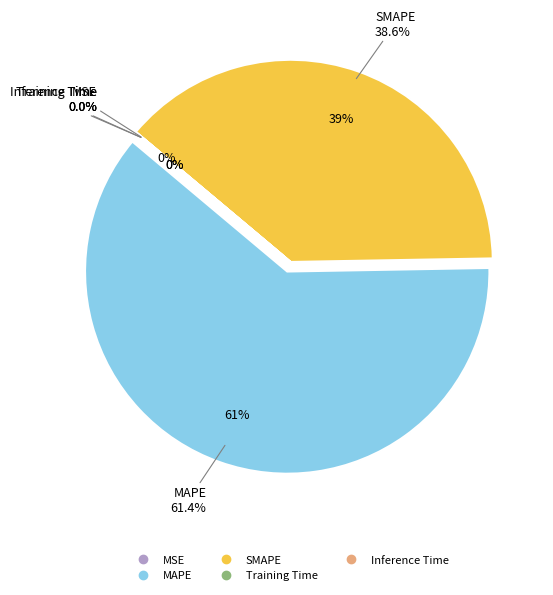

How many segments does this pie chart have?

5